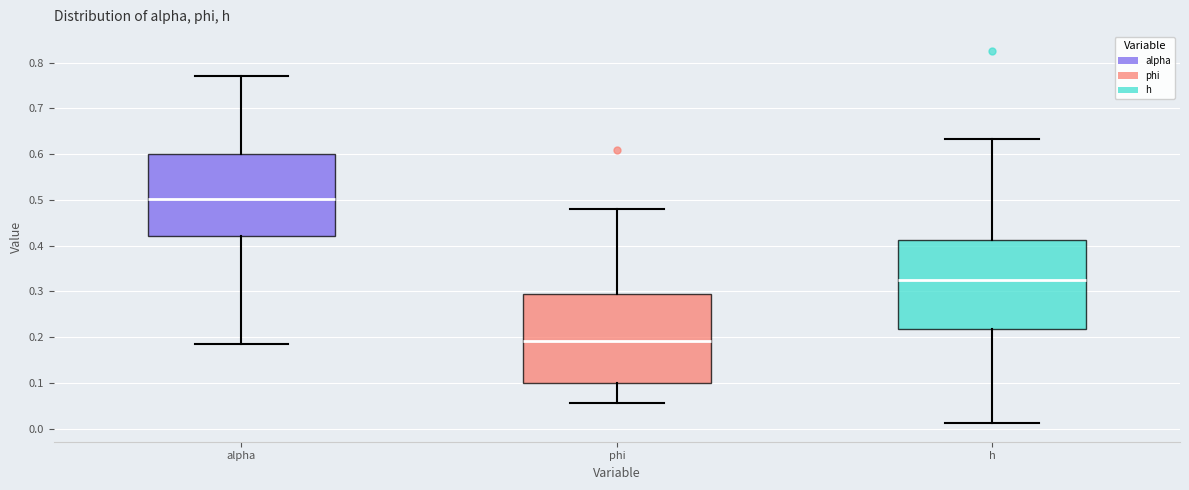

Which box's median line is the highest?

alpha